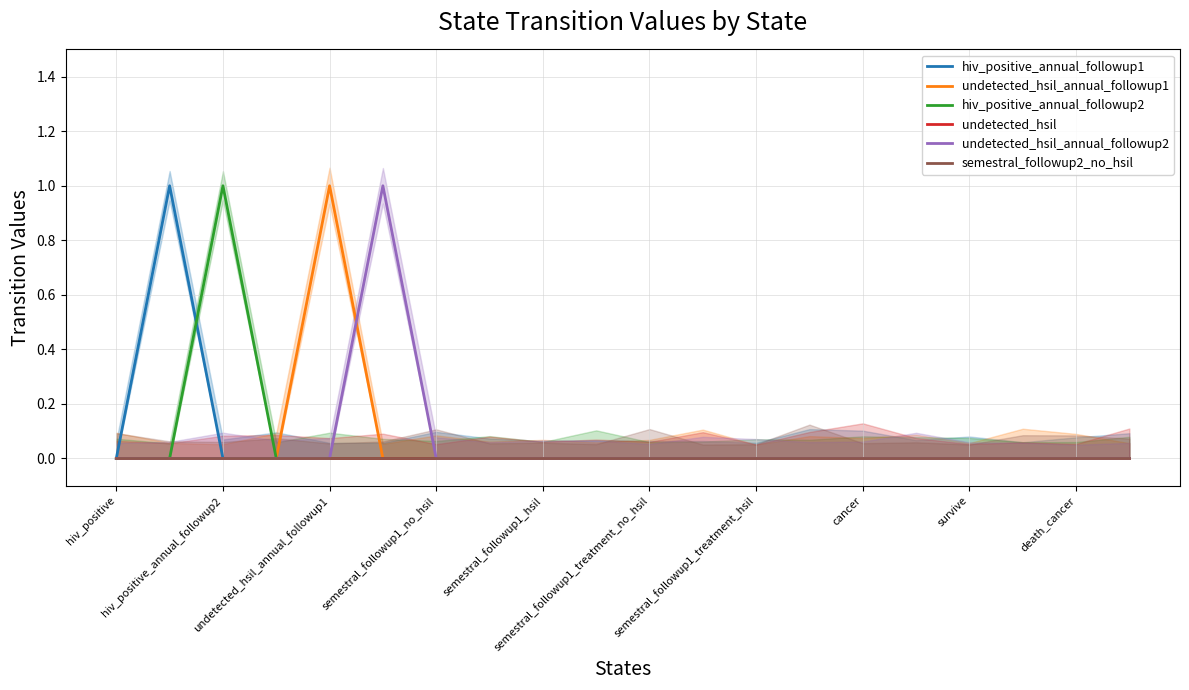

Reading left to right, what are all the values shown in this chart?

hiv_positive_annual_followup1: 0	1	0	0	0	0	0	0	0	0	0	0	0	0	0	0	0	0	0	0
undetected_hsil_annual_followup1: 0	0	0	0	1	0	0	0	0	0	0	0	0	0	0	0	0	0	0	0
hiv_positive_annual_followup2: 0	0	1	0	0	0	0	0	0	0	0	0	0	0	0	0	0	0	0	0
undetected_hsil: 0	0	0	0	0	0	0	0	0	0	0	0	0	0	0	0	0	0	0	0
undetected_hsil_annual_followup2: 0	0	0	0	0	1	0	0	0	0	0	0	0	0	0	0	0	0	0	0
semestral_followup2_no_hsil: 0	0	0	0	0	0	0	0	0	0	0	0	0	0	0	0	0	0	0	0